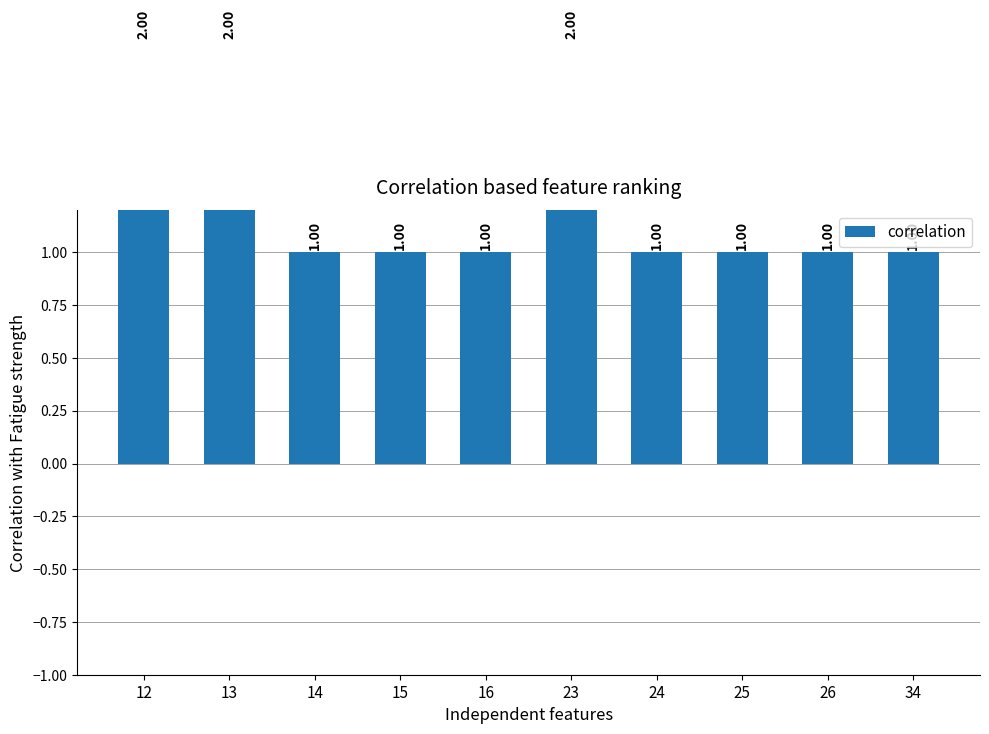

What is the sum of all values?

13